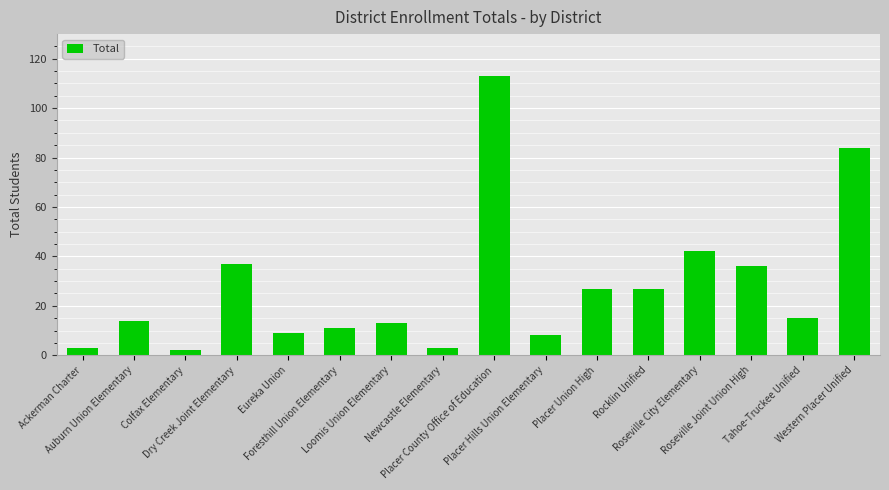

What is the average value?

28